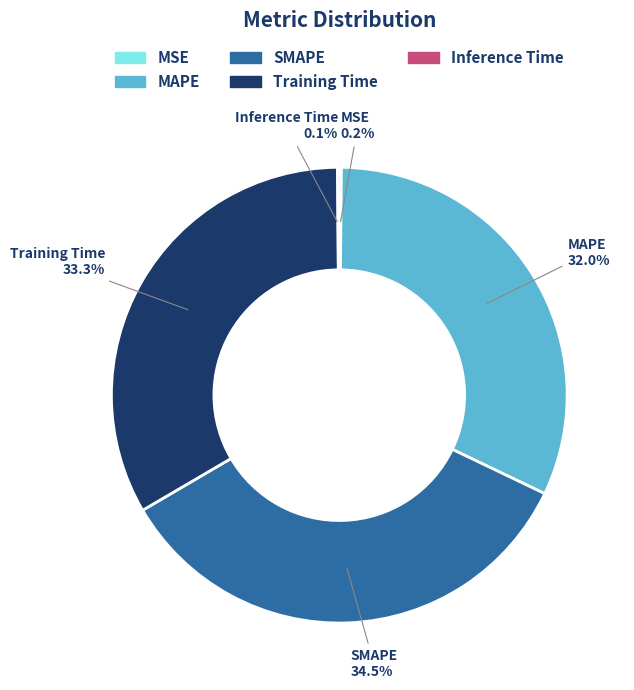

Is MAPE the majority of the pie?

No